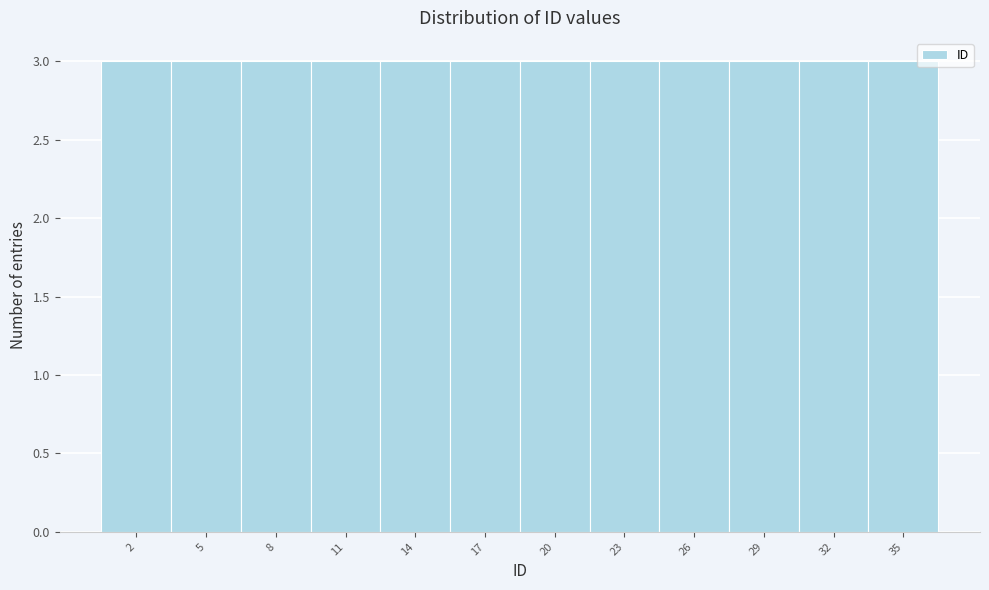

Reading left to right, list every bar in this chart as the range it spans on the x-axis followed by its height. The values are not printed on the chart, so give them approximately, as read against the axis.

0.5 to 3.5: 3
3.5 to 6.5: 3
6.5 to 9.5: 3
9.5 to 12.5: 3
12.5 to 15.5: 3
15.5 to 18.5: 3
18.5 to 21.5: 3
21.5 to 24.5: 3
24.5 to 27.5: 3
27.5 to 30.5: 3
30.5 to 33.5: 3
33.5 to 36.5: 3